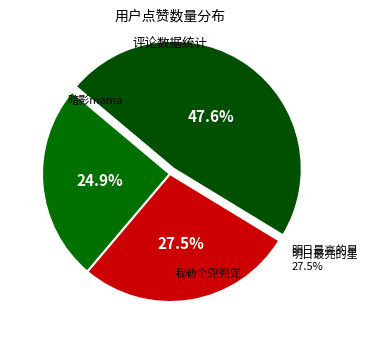

To the nearest percent, what is the combined percentage of 明日最亮的星 and 暗影mama?

52%